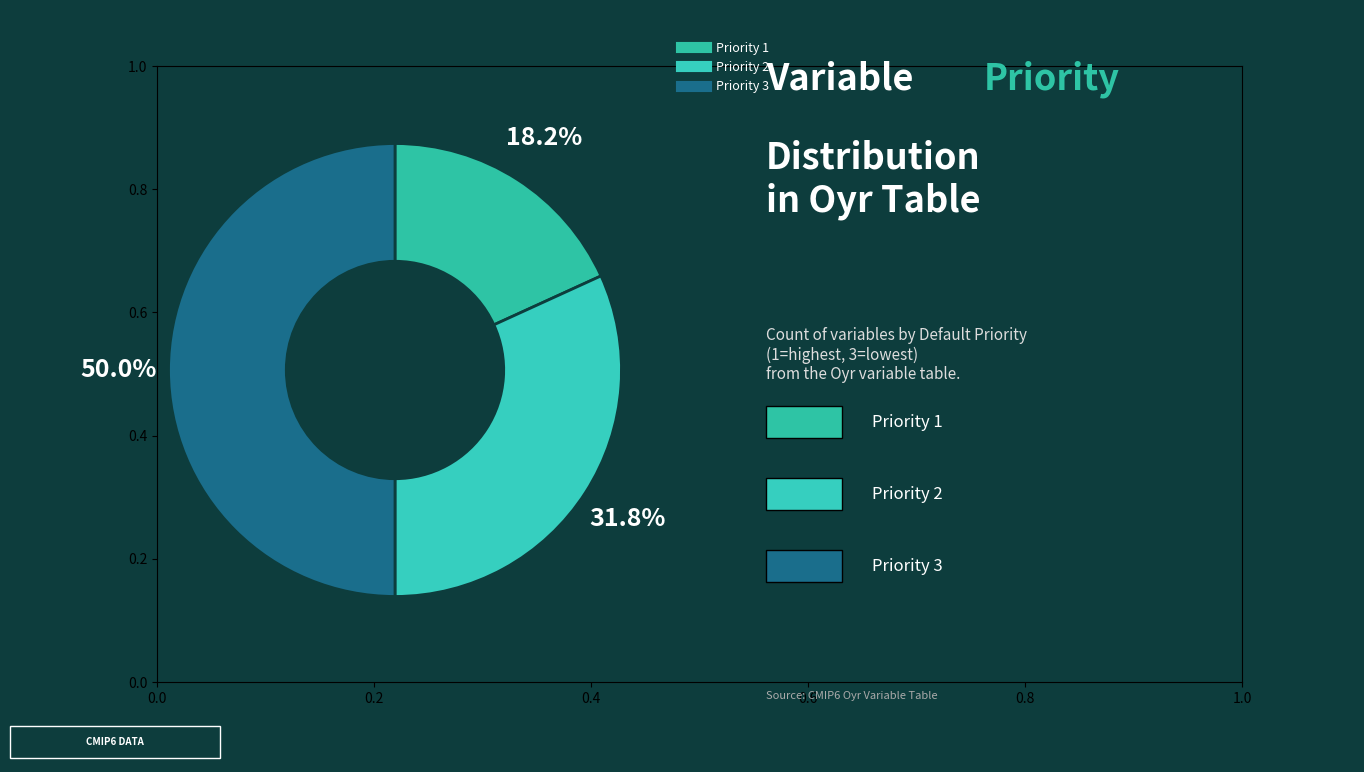

What percentage is the Priority 1 slice, to the nearest percent?

18%